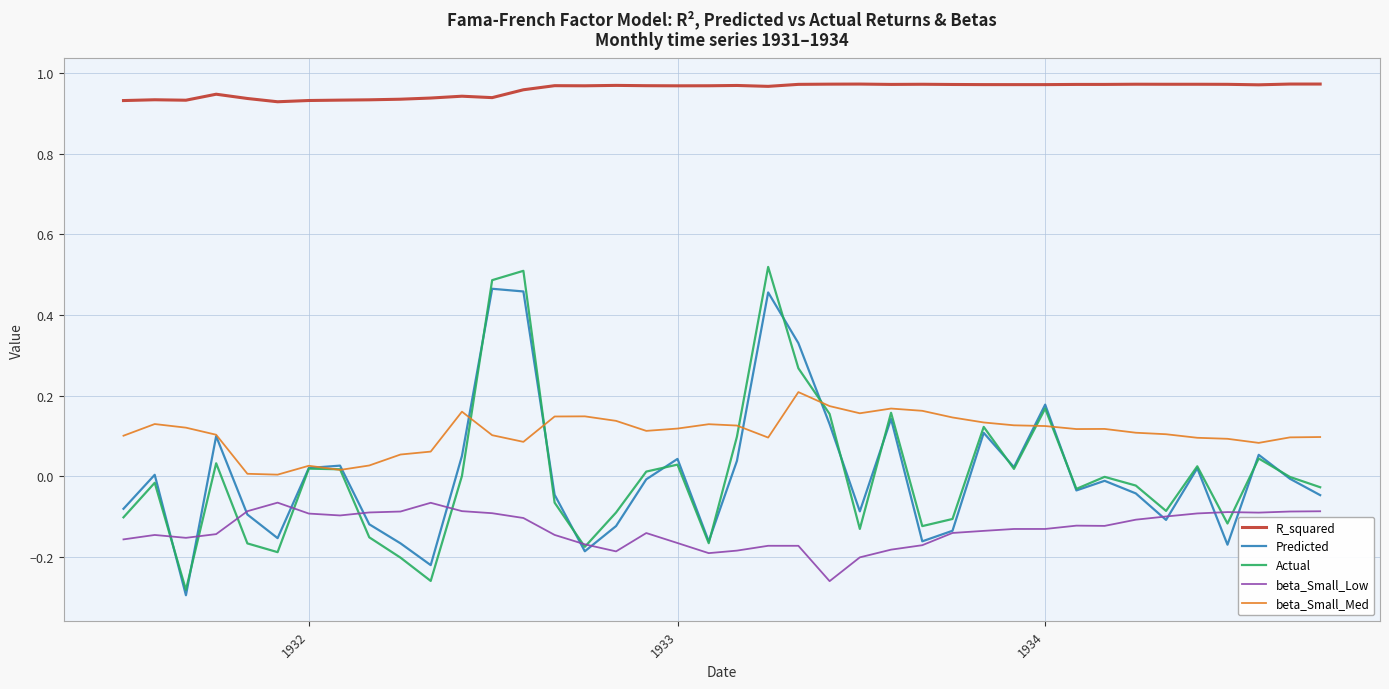

True or false: beta_Small_Med and R_squared cross at least once.

False